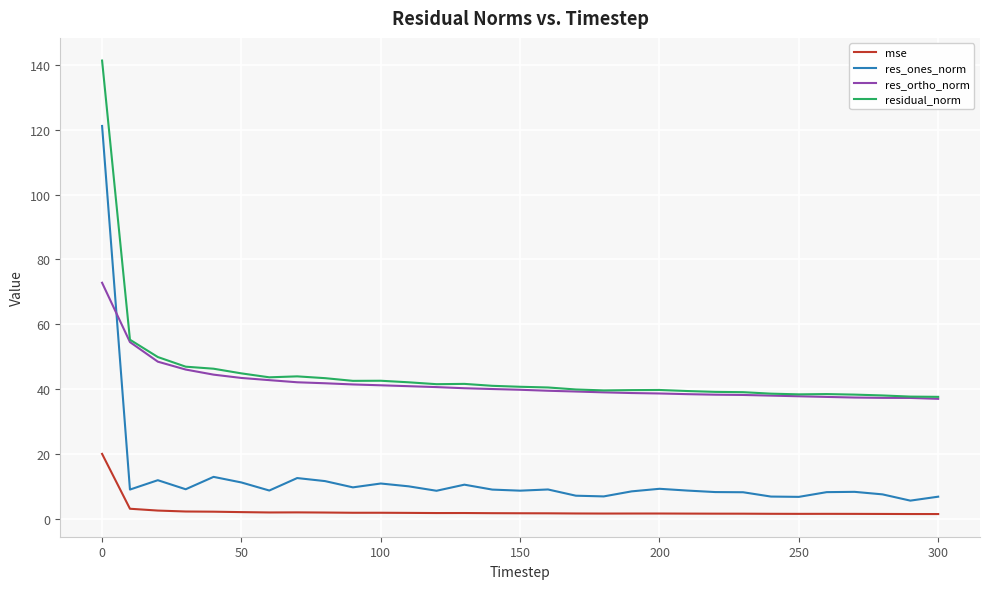

Rank the series by their maximum value, from lowest to highest.

mse, res_ortho_norm, res_ones_norm, residual_norm